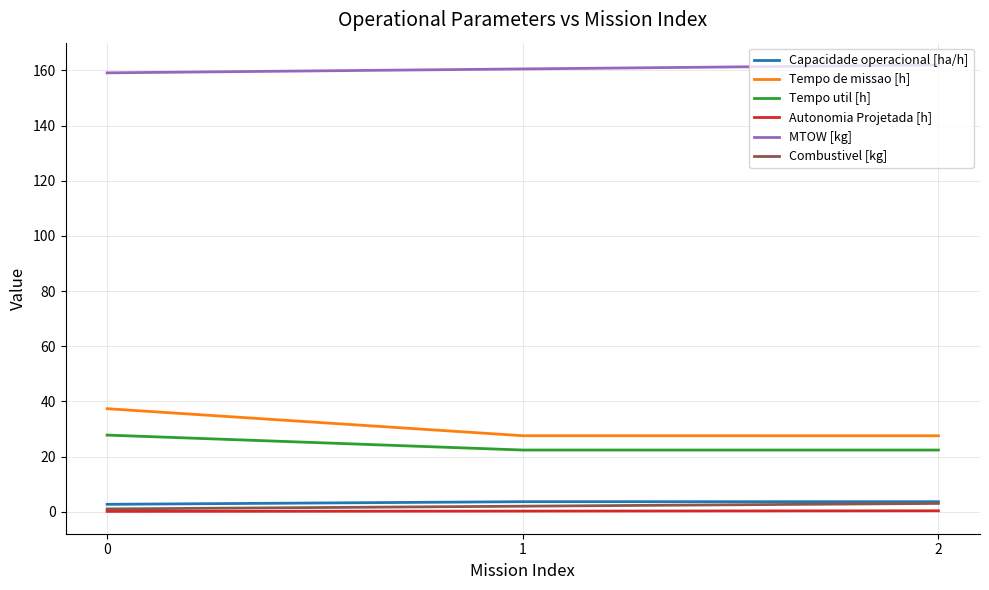

What are all the series names shown in the legend?

Capacidade operacional [ha/h], Tempo de missao [h], Tempo util [h], Autonomia Projetada [h], MTOW [kg], Combustivel [kg]